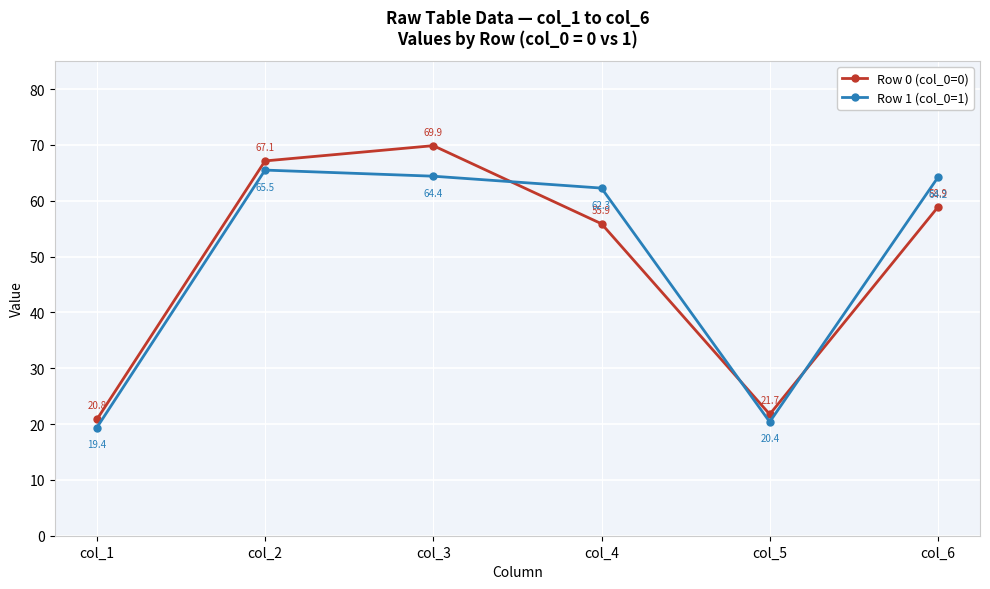

Reading right to left, what are all the values shown in this chart?

Row 0 (col_0=0): col_6=58.9	col_5=21.7	col_4=55.9	col_3=69.9	col_2=67.1	col_1=20.8
Row 1 (col_0=1): col_6=64.2	col_5=20.4	col_4=62.3	col_3=64.4	col_2=65.5	col_1=19.4